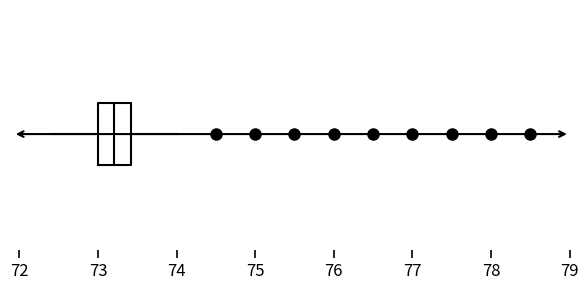

Where is the left edge of the box on the x-axis? The values are not printed on the chart, so give them approximately, as read against the axis.

73.0